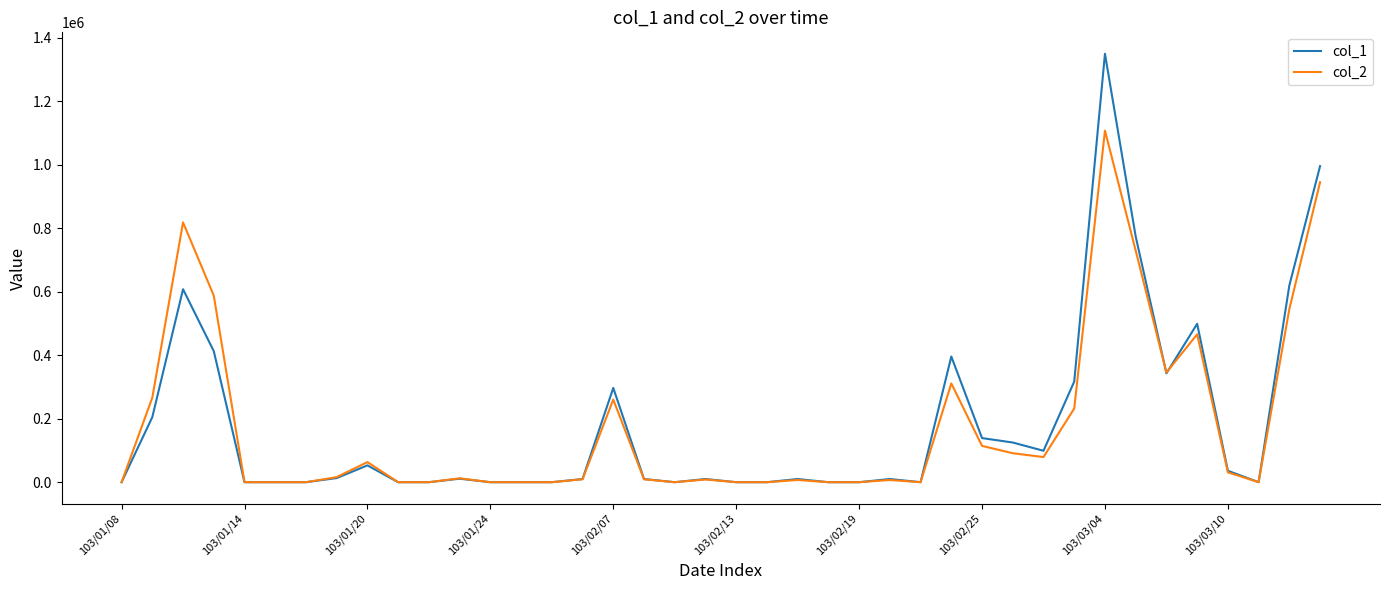

What is the average value of the col_1 series?

183600